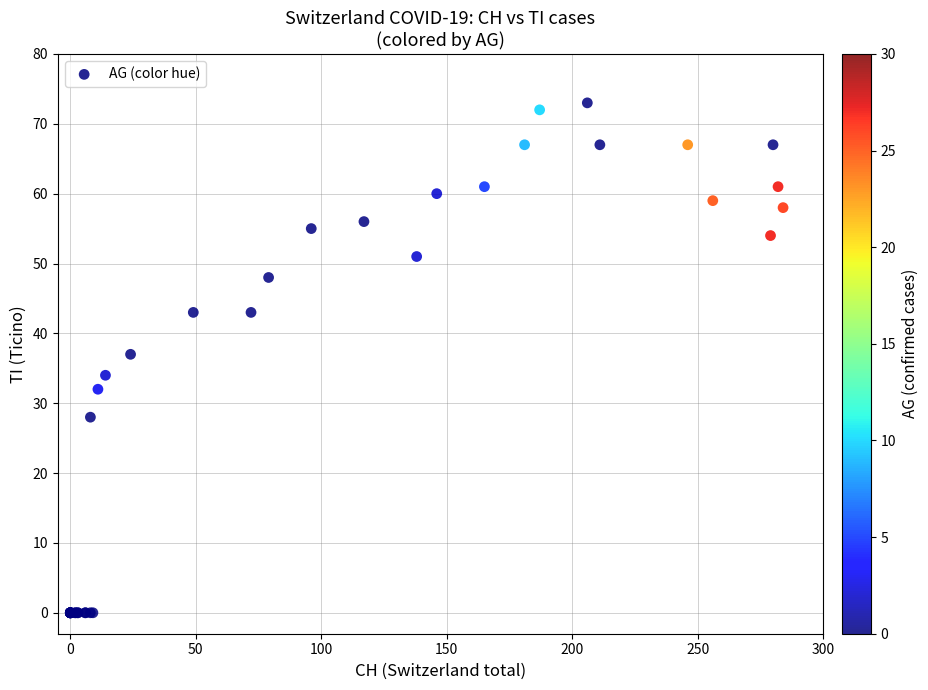

What Y value in the scatter plot is closest to 36?

37